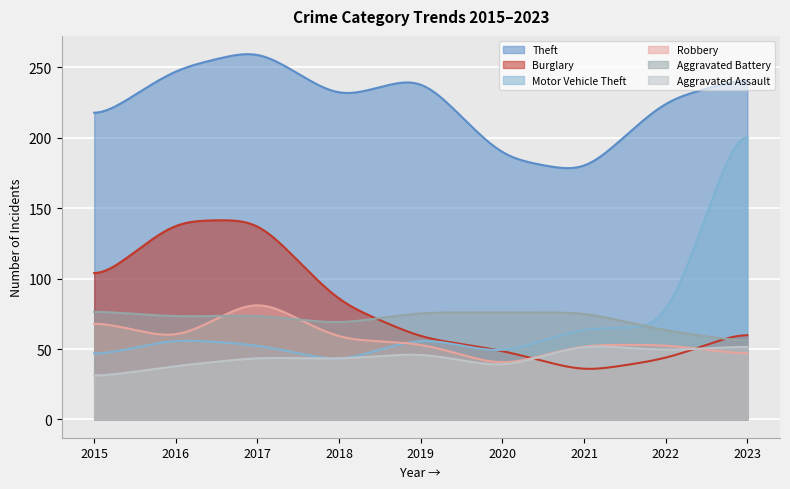

Where is the first local maximum for Theft?

2017